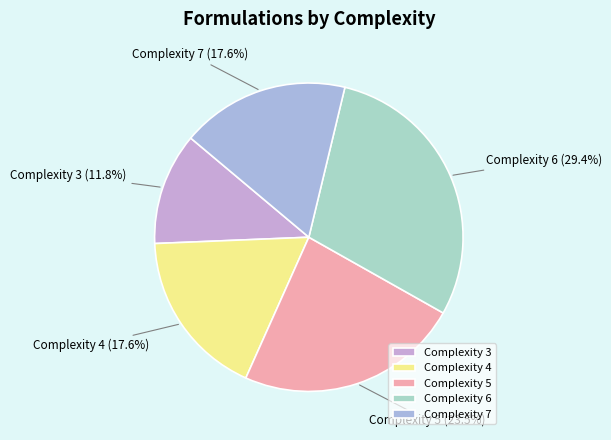

To the nearest percent, what is the difference between the largest and smallest slice percentages?

18%